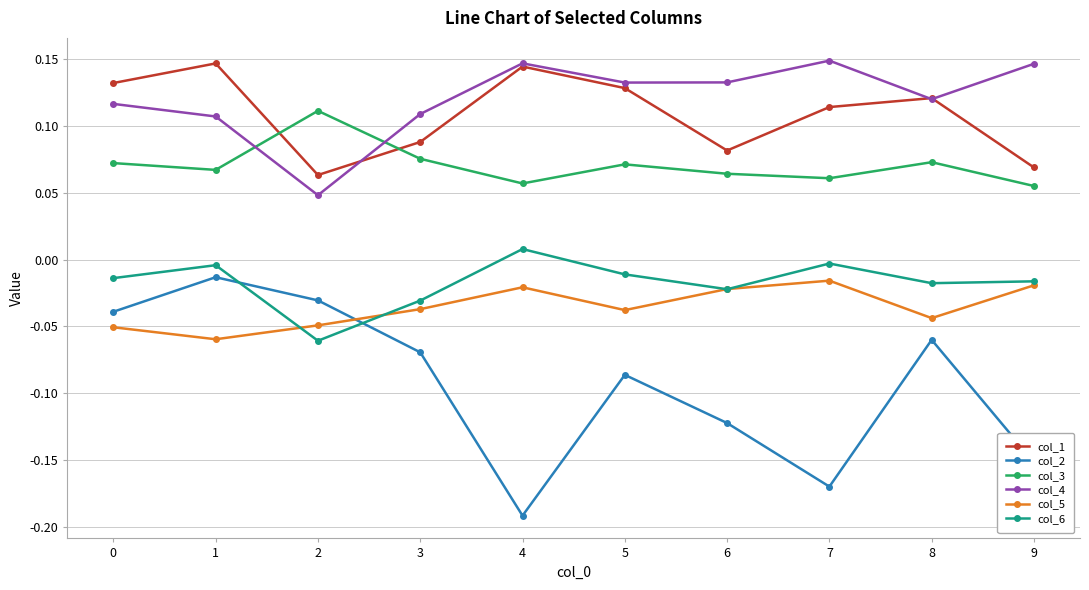

At which category does col_5 reach its first local valley?

1